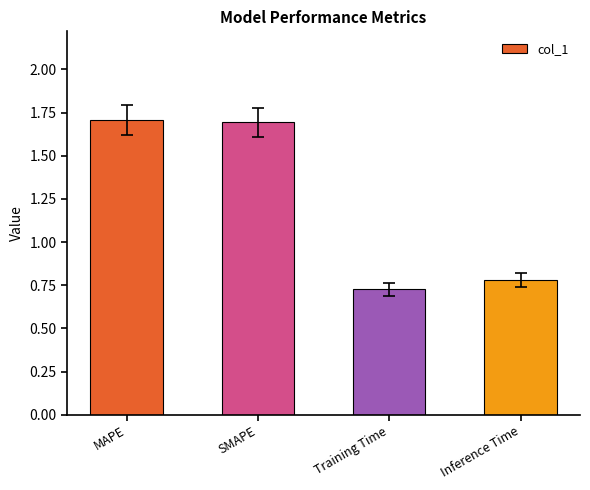

Does the chart contain any negative values?

No